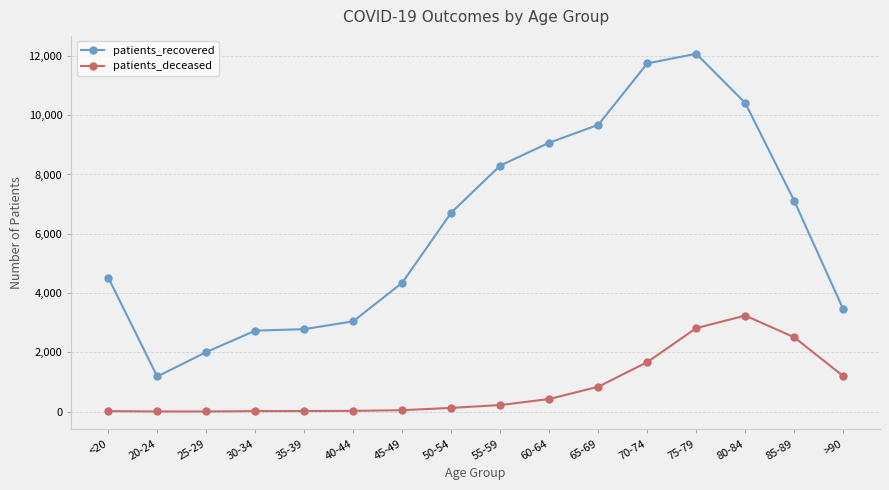

What is the difference between the maximum and minimum values in the patients_deceased series?

3237